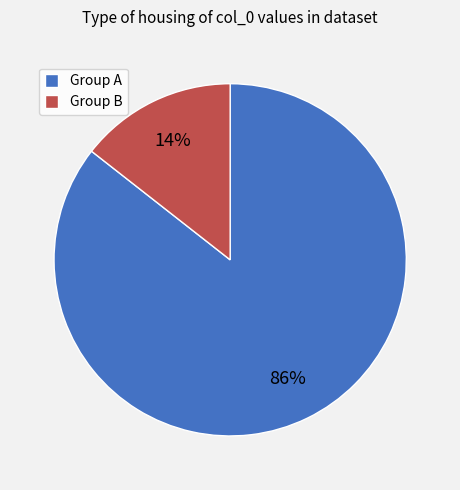

Combined, do Group A and Group B account for over 50%?

Yes